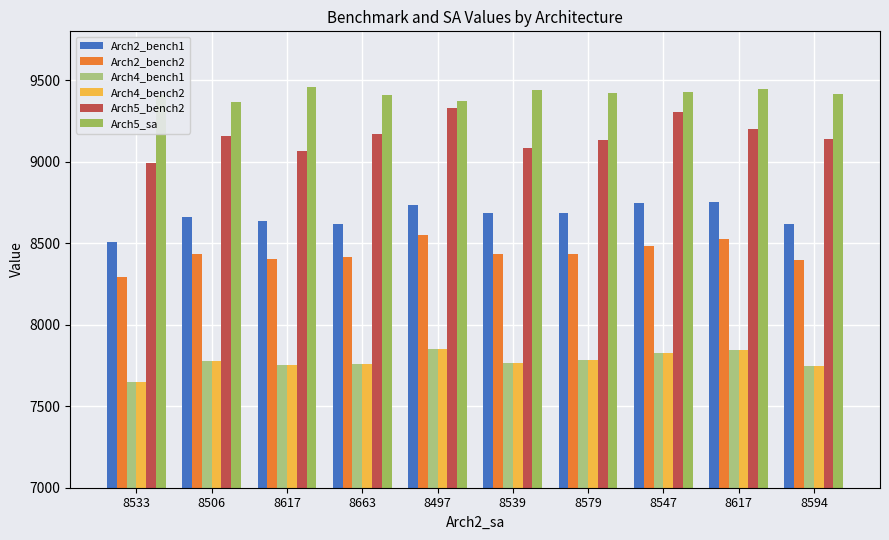

What are all the series names shown in the legend?

Arch2_bench1, Arch2_bench2, Arch4_bench1, Arch4_bench2, Arch5_bench2, Arch5_sa